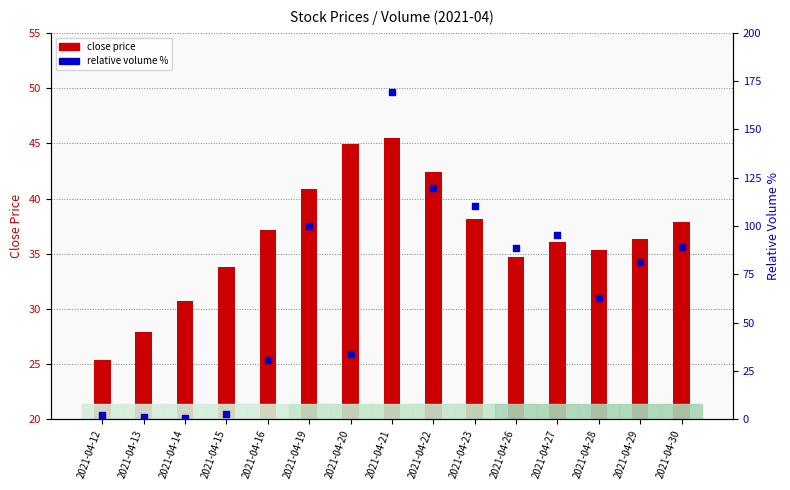

Which series contains the lowest Y value?

volume_pct